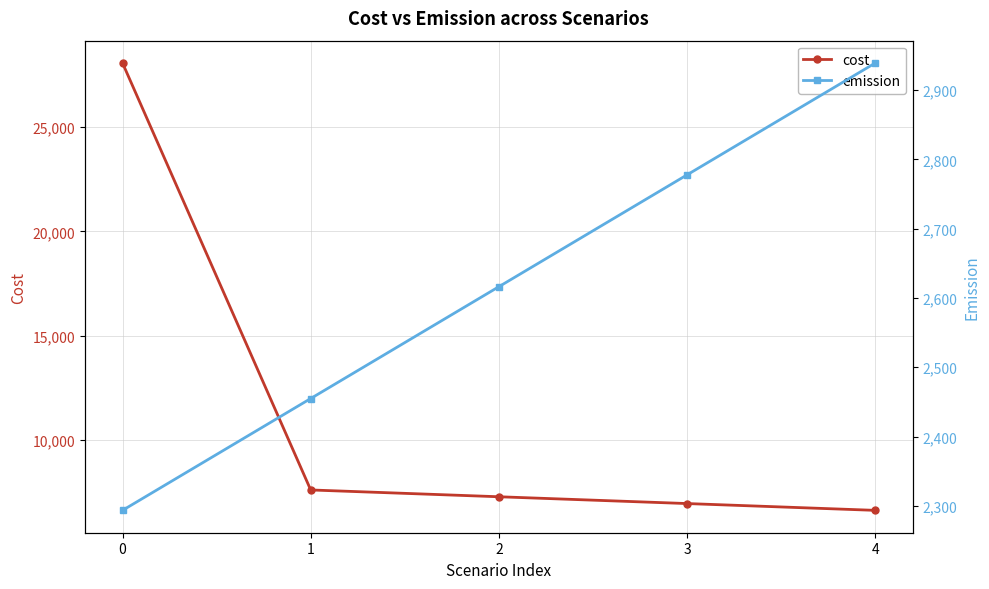

How many categories are shown in the chart?

5